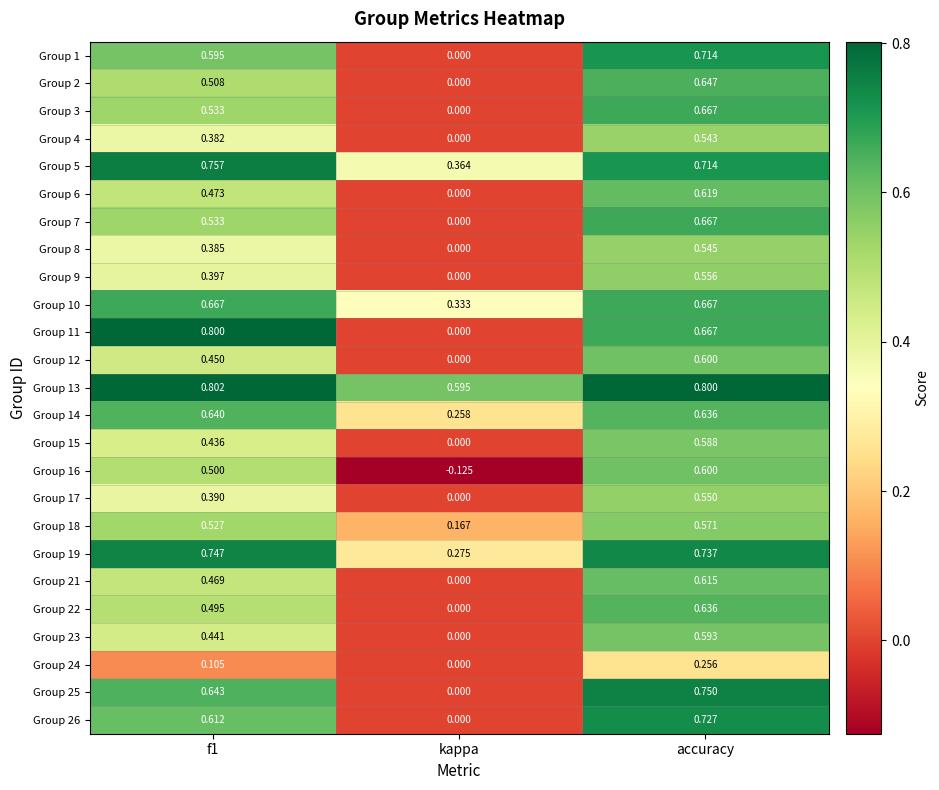

At which label is Group 16 closest to 0?

kappa